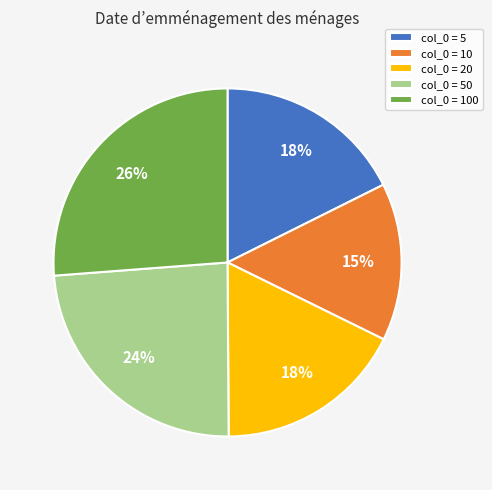

True or false: col_0 = 100 accounts for 16% of the total.

False